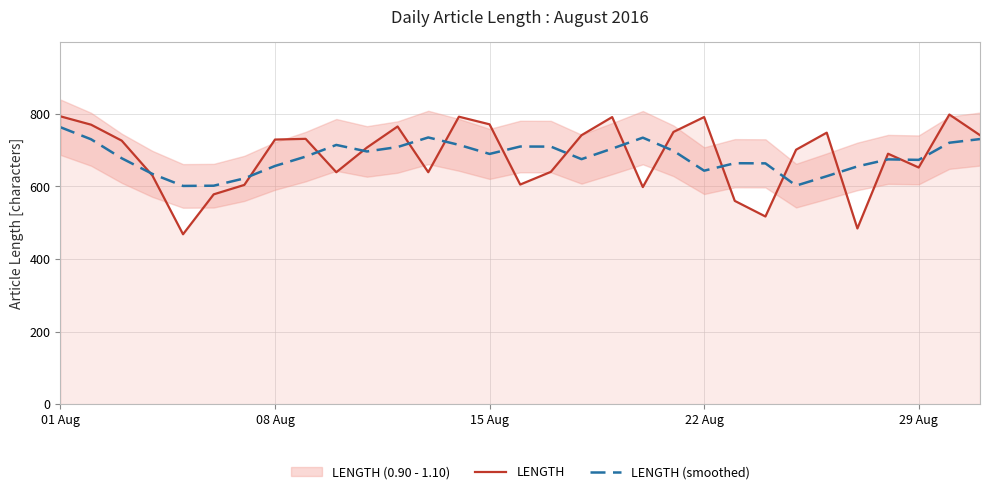

Reading right to left, what are all the values shown in this chart?

LENGTH: 741.0	798.0	652.0	690.0	484.0	748.0	701.0	517.0	560.0	791.0	750.0	598.0	791.0	741.0	640.0	605.0	771.0	792.0	639.0	765.0	707.0	639.0	731.0	729.0	604.0	578.0	468.0	630.0	726.0	770.0	793.0
LENGTH (smoothed): 730.3	720.2	673.0	674.4	655.0	628.0	602.0	663.4	663.8	643.2	698.0	734.2	704.0	675.0	709.6	709.8	689.4	714.4	734.8	708.4	696.2	714.2	682.0	656.2	622.0	601.8	601.2	634.4	677.4	729.8	763.0